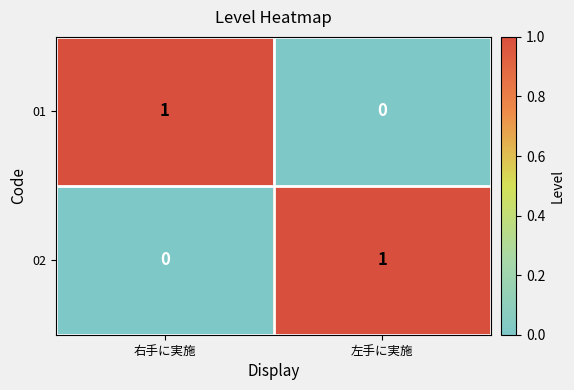

At how many categories does at least one series exceed 0?

2